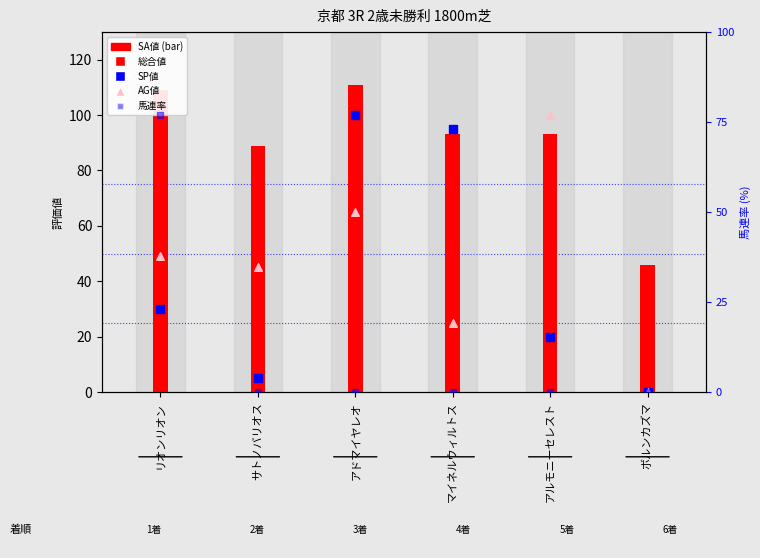

What are all the series names shown in the legend?

SA値, 総合値, SP値, AG値, 馬連率